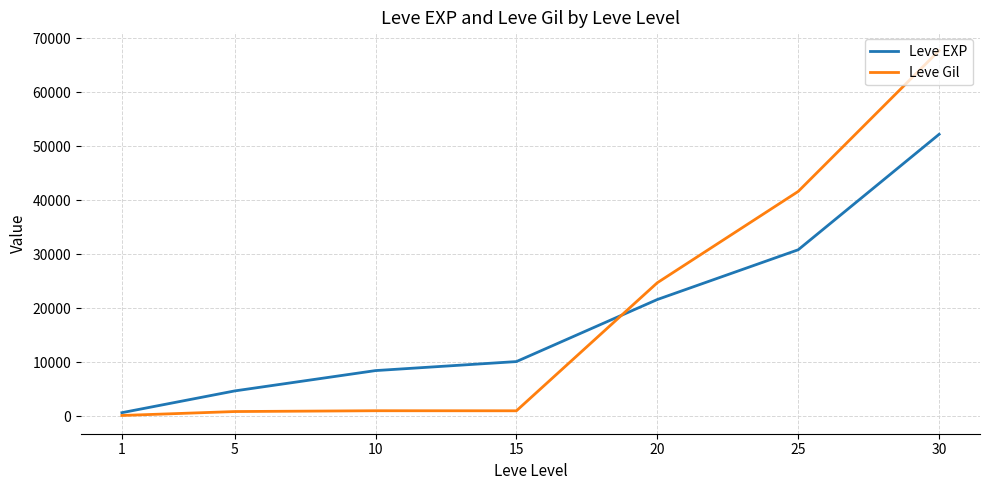

List the series in order of their peak value, lowest first.

Leve EXP, Leve Gil